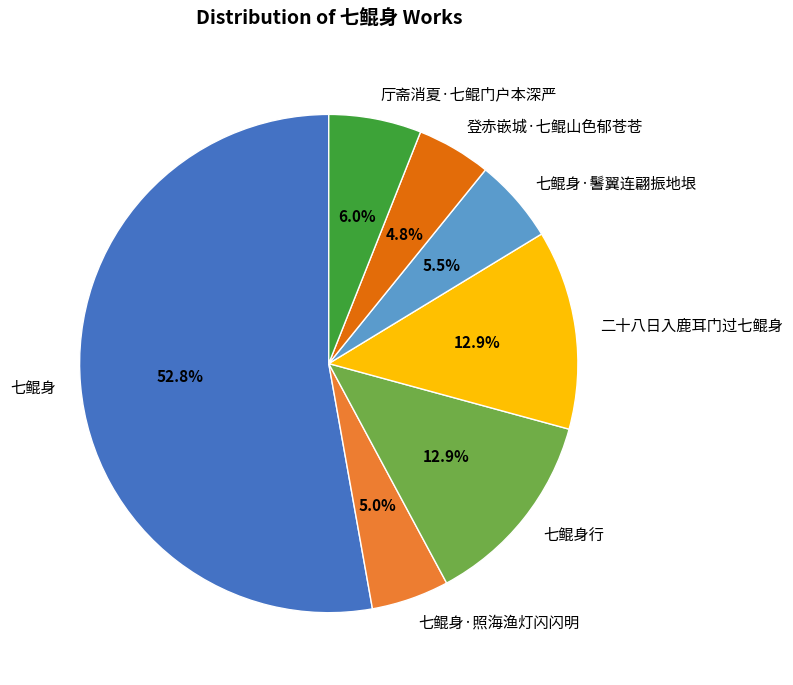

Does 七鲲身行 represent more than half of the total?

No